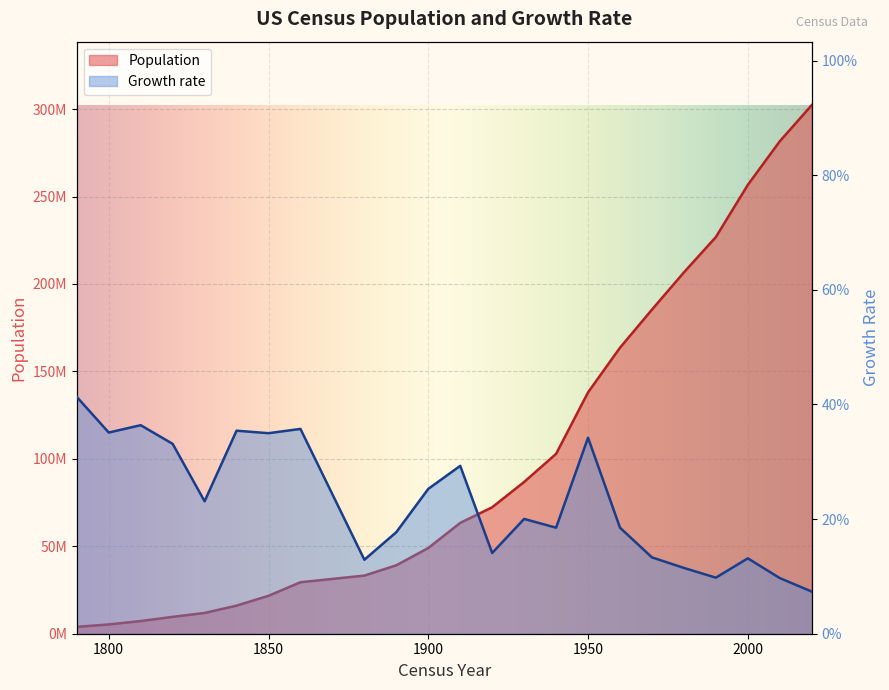

At which label is Growth rate closest to 0?

2020